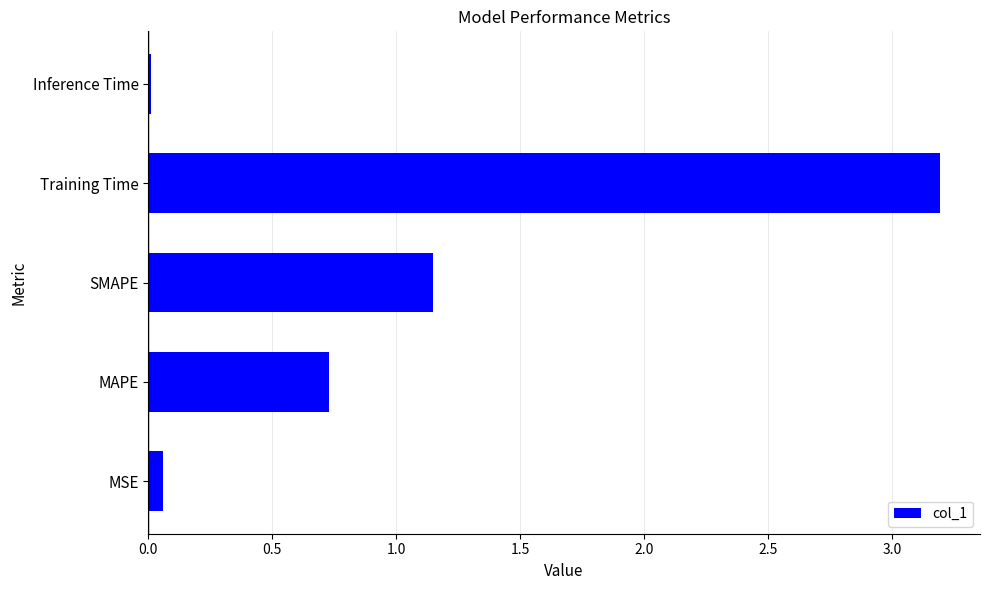

What is the change in value from MAPE to Training Time?

+2.5